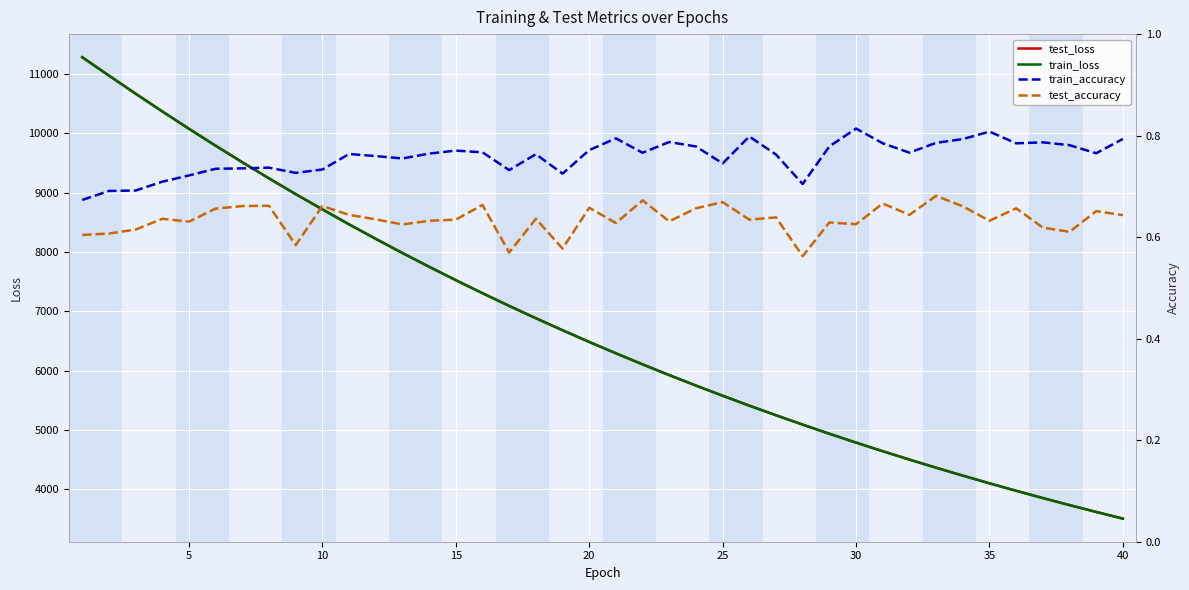

The value of test_loss at 15 is 7524.6. True or false?

True